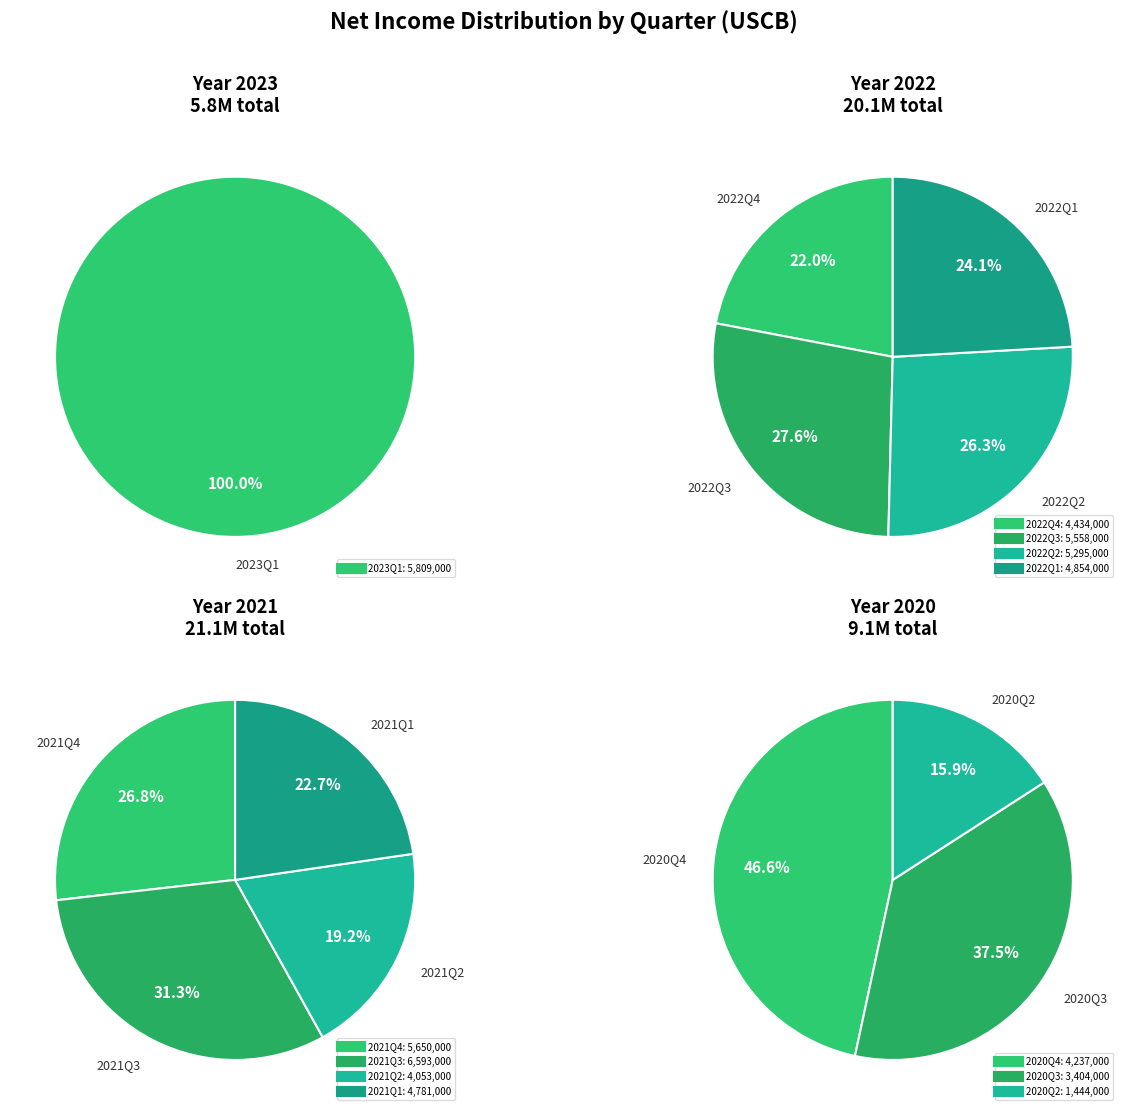

Is there a majority slice in this chart?

No